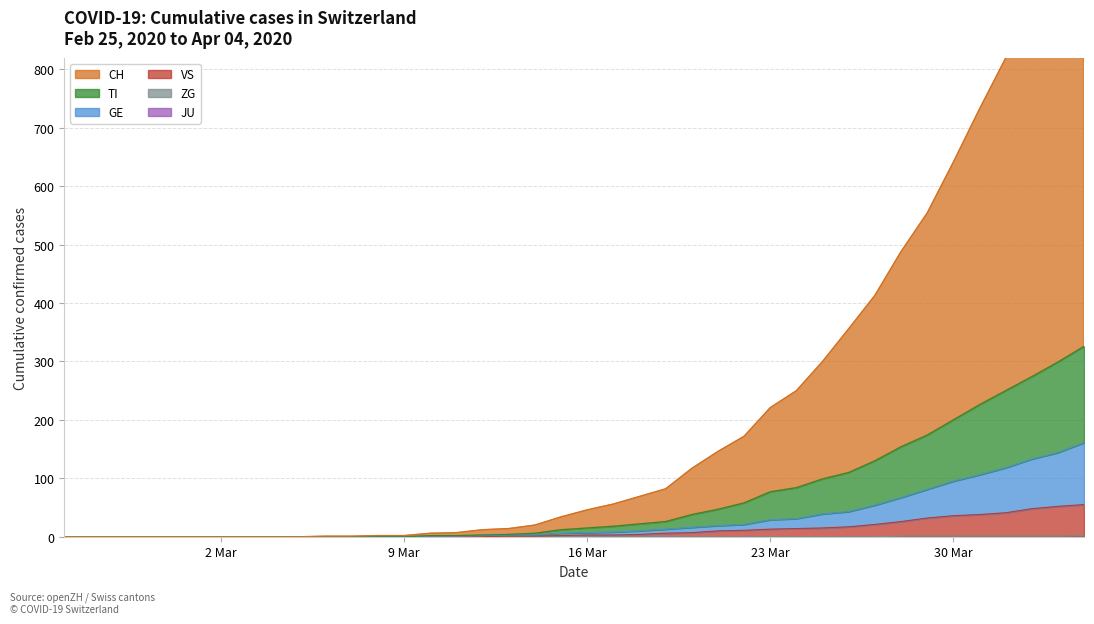

At how many categories does at least one series exceed 621?

6